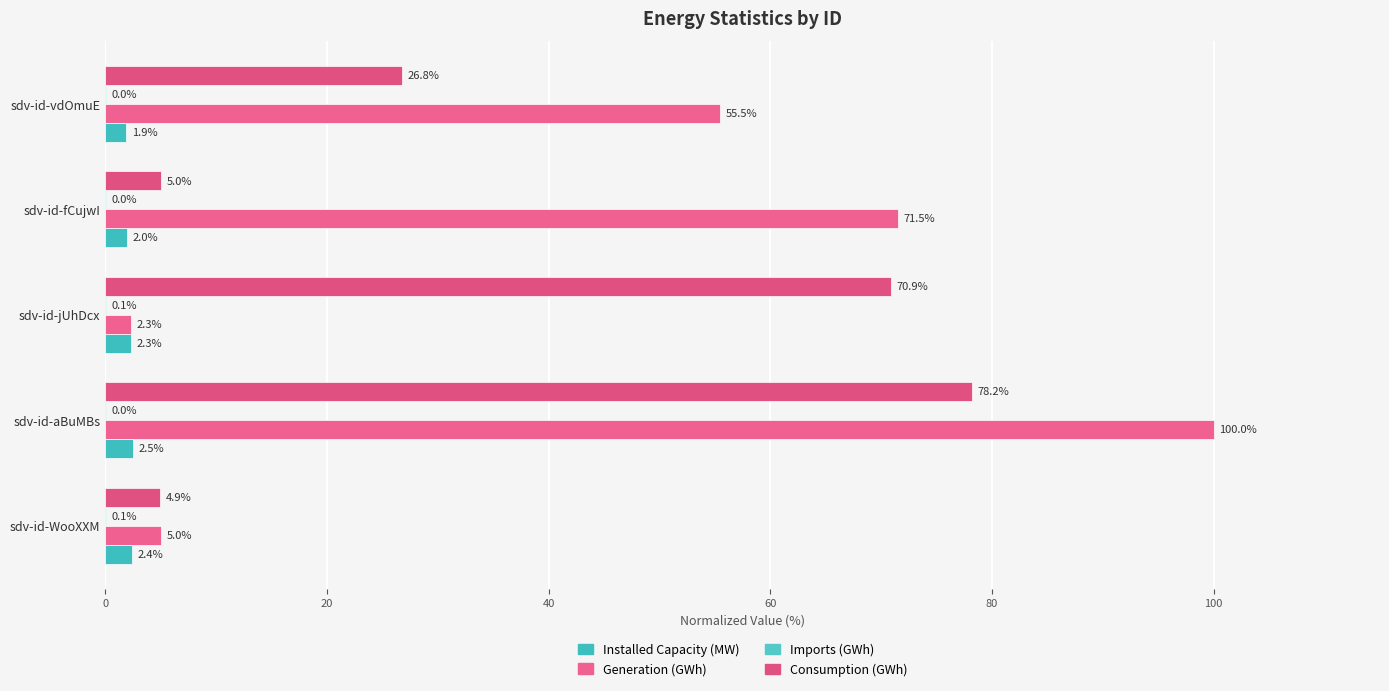

How many series are shown in this chart?

4